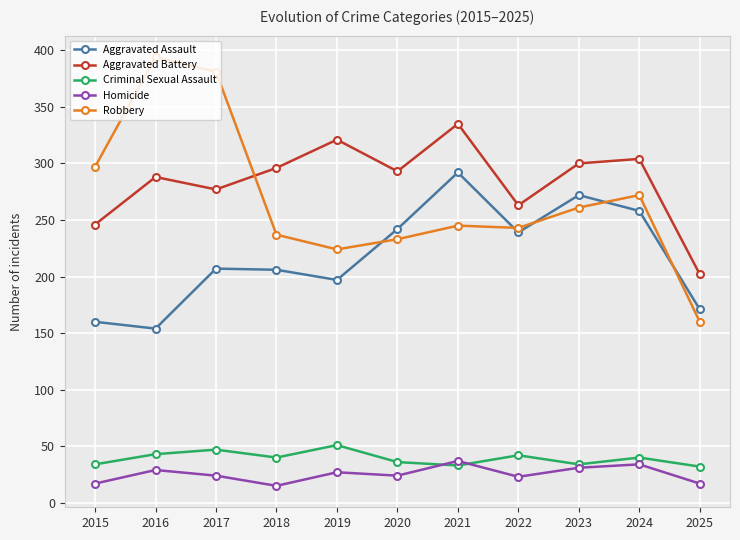

Is it true that Robbery equals 628 at 2017?

False